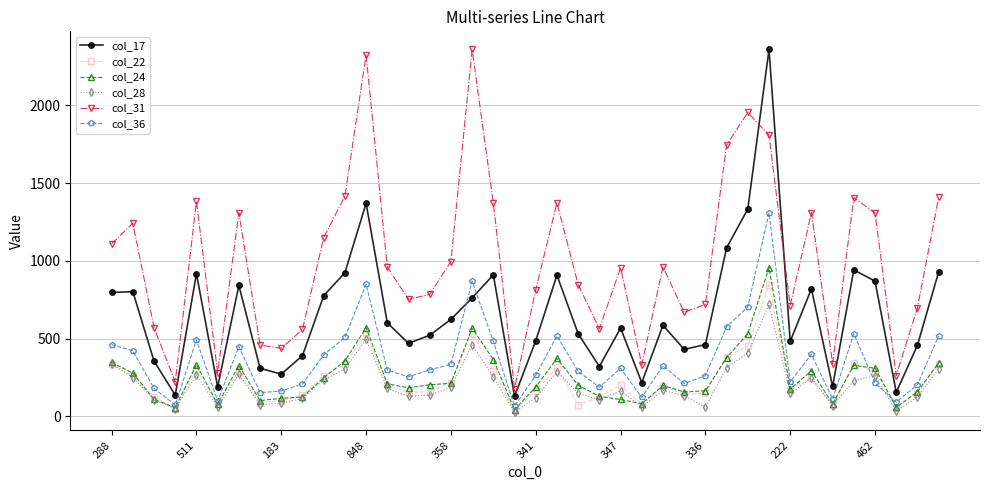

What is the maximum value shown in the chart?

2359